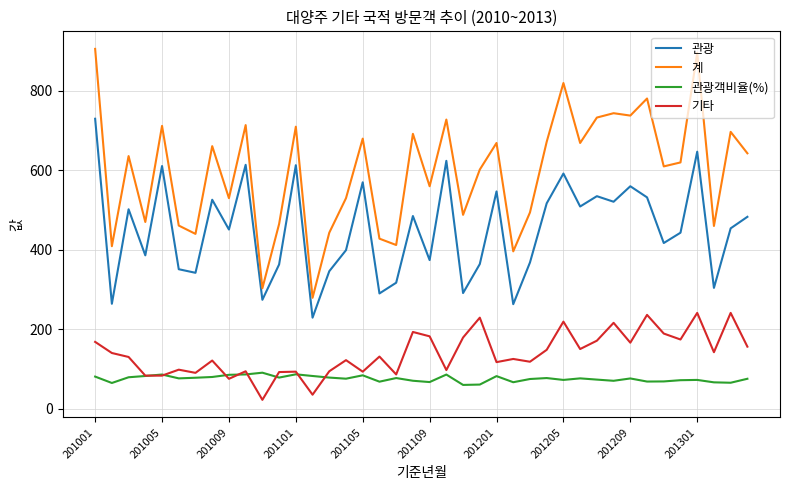

Which series has the largest range (max minus min)?

계